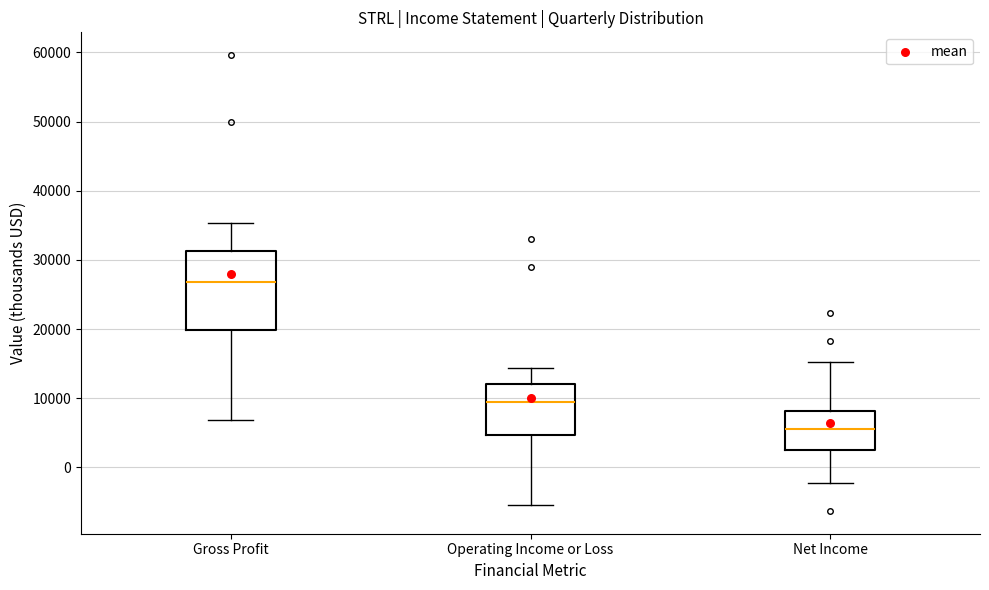

Where does the lower whisker of the box for Operating Income or Loss end on the y-axis? The values are not printed on the chart, so give them approximately, as read against the axis.

-5000